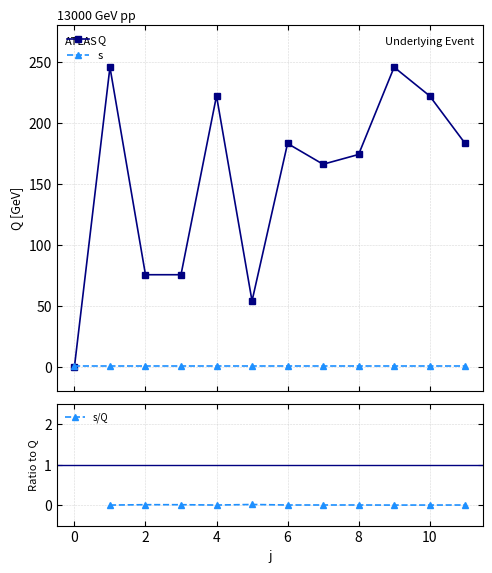

What is the greatest value displayed?

245.5